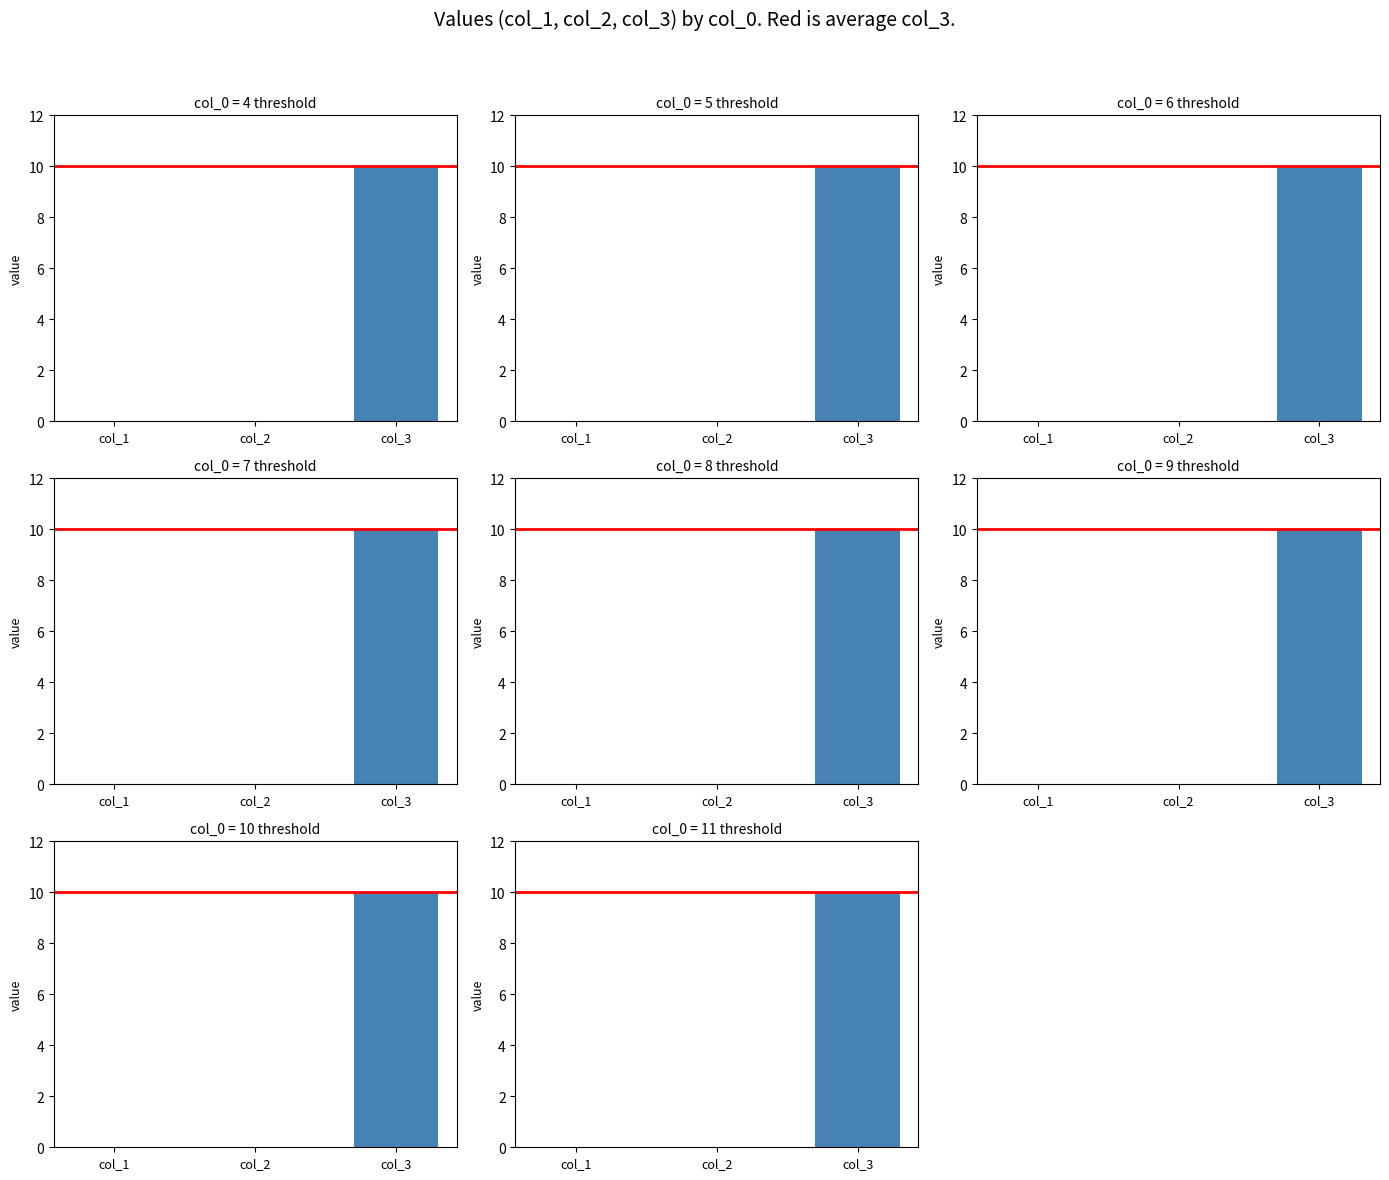

Reading left to right, what are all the values shown in this chart?

col_1: 4=0	5=0	6=0	7=0	8=0	9=0	10=0	11=0
col_2: 4=0	5=0	6=0	7=0	8=0	9=0	10=0	11=0
col_3: 4=10	5=10	6=10	7=10	8=10	9=10	10=10	11=10